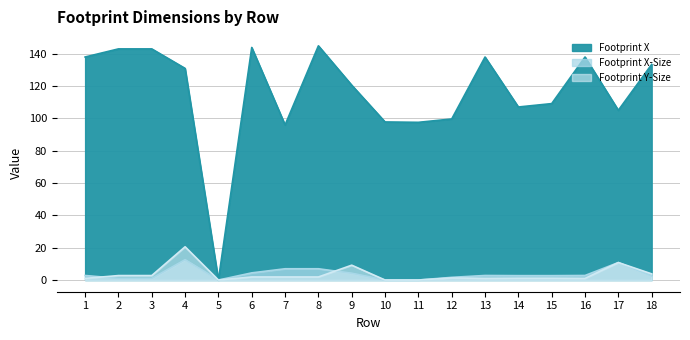

True or false: Footprint Y-Size has more than 1 interior local peaks.

True